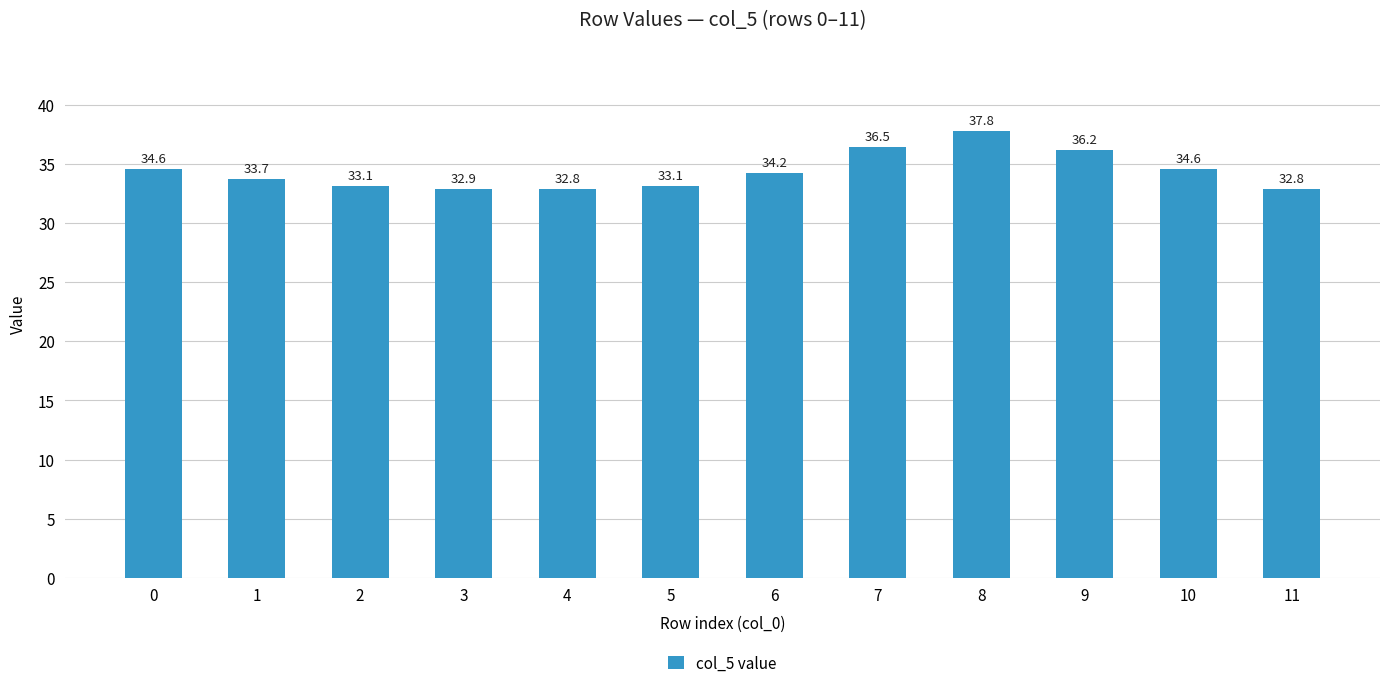

What is the value of the 3rd bar from the left?

33.1